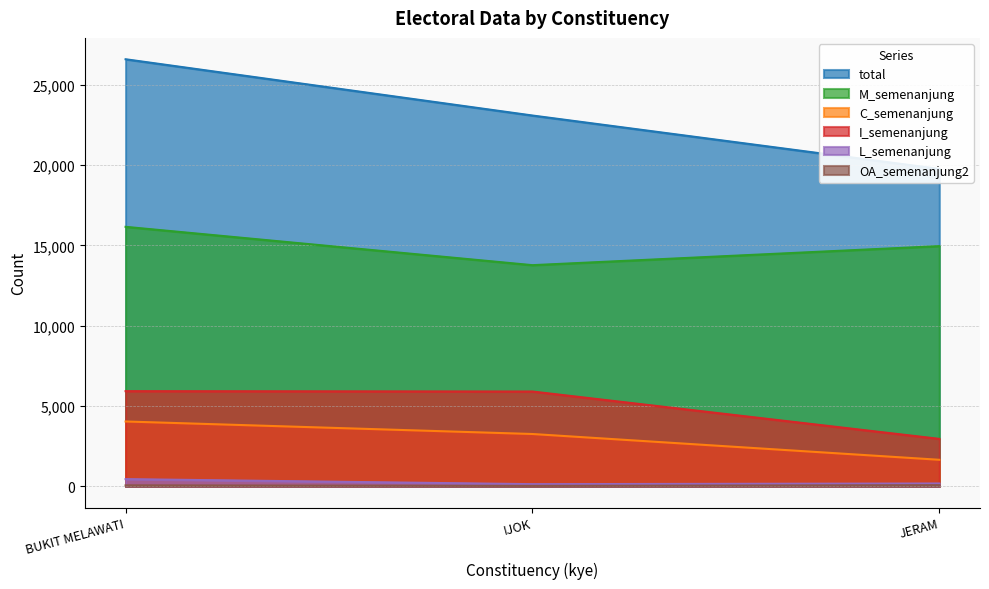

What is the label of the 2nd point from the left?

IJOK